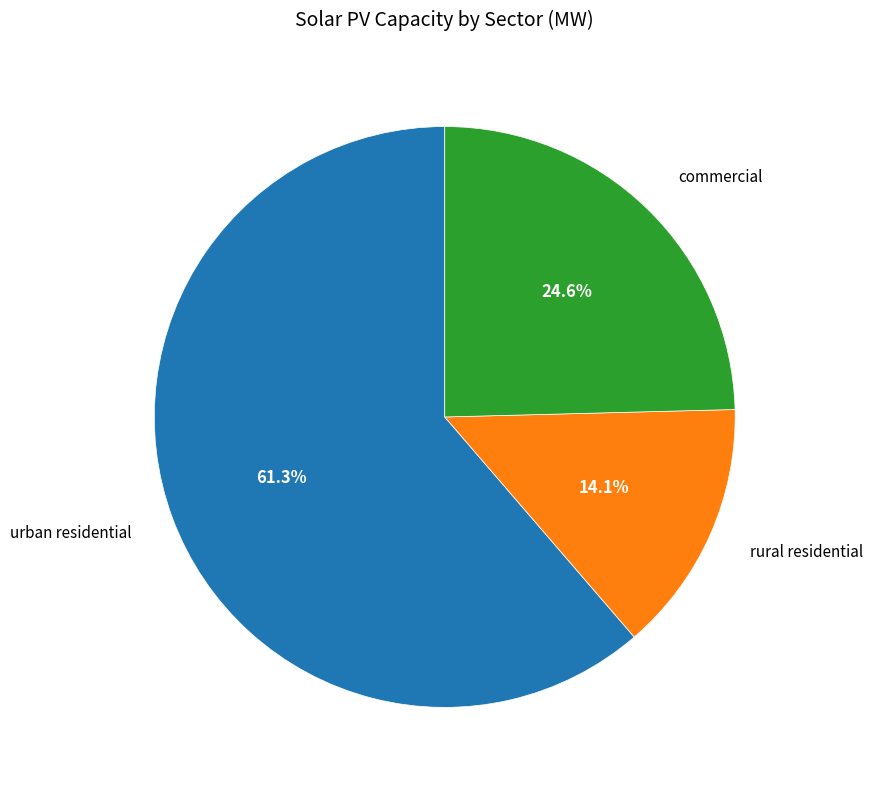

Is there any slice that represents more than half of the pie?

Yes